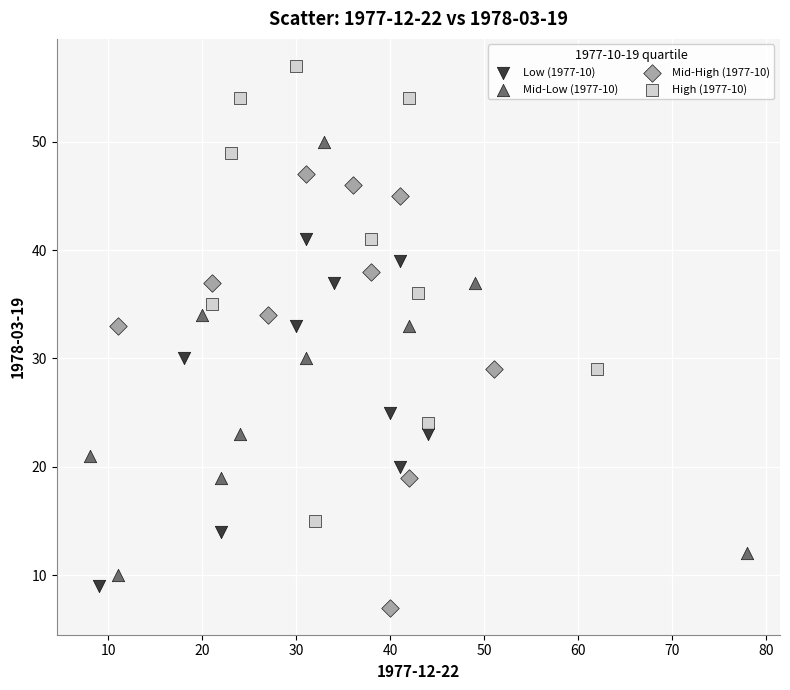

Which series reaches the maximum Y coordinate?

High (1977-10)